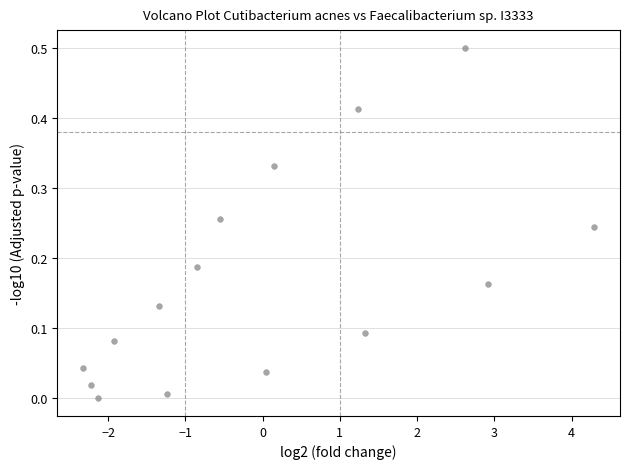

What is the range of Y values (max minus min)?

0.5